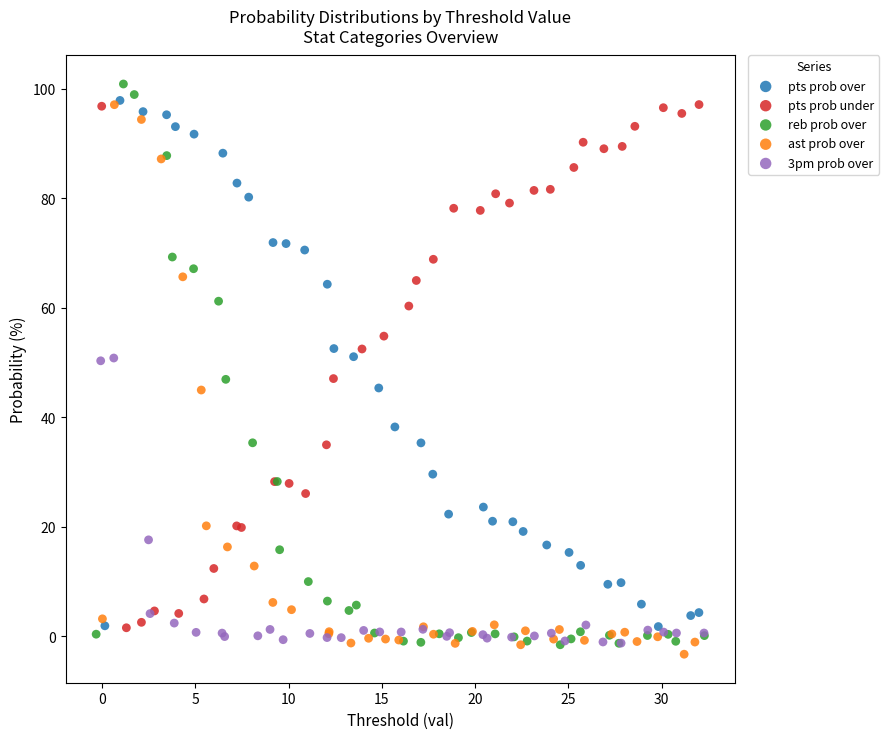

Which series has the widest spread of Y values?

reb prob over